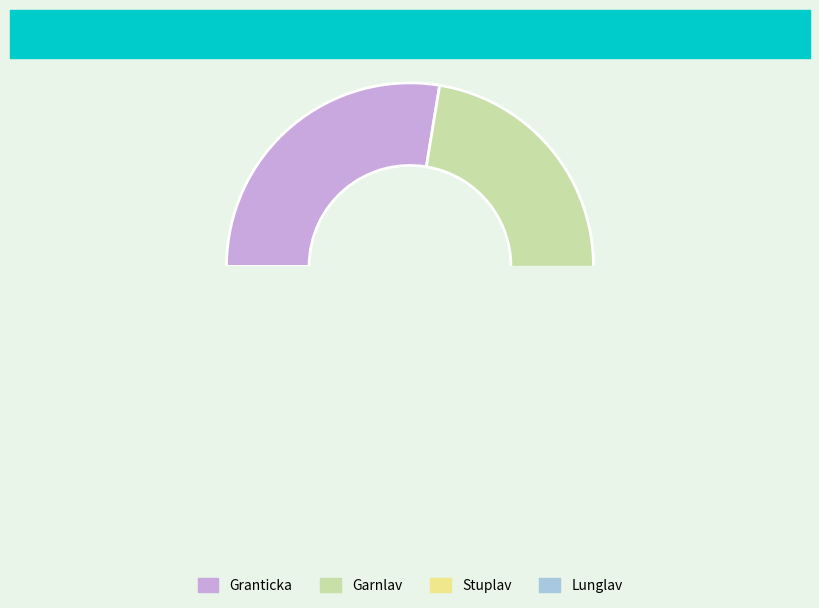

To the nearest percent, what is the average slice percentage?

25%